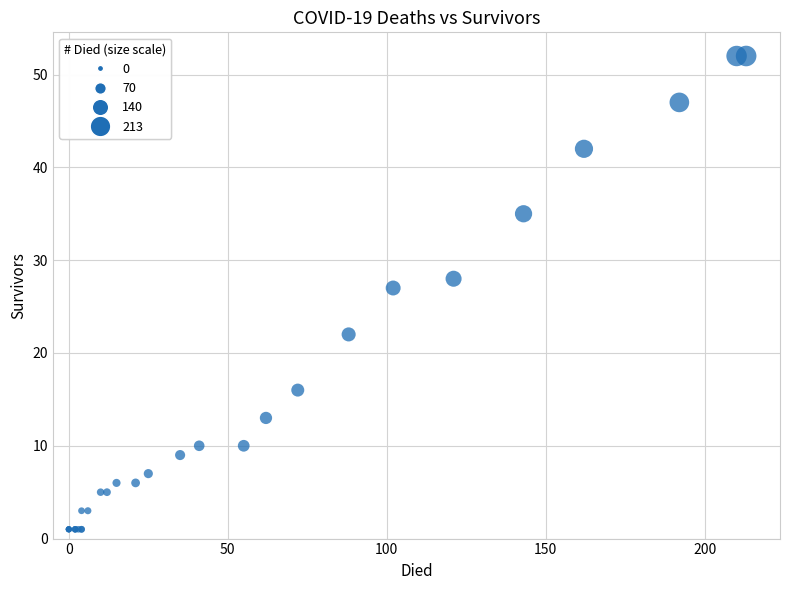

What Y value in the scatter plot is closest to 26?

27